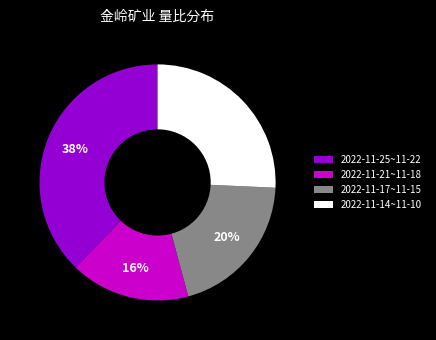

What is the ratio of the value at 2022-11-14~11-10 to the value at 2022-11-21~11-18?

1.6